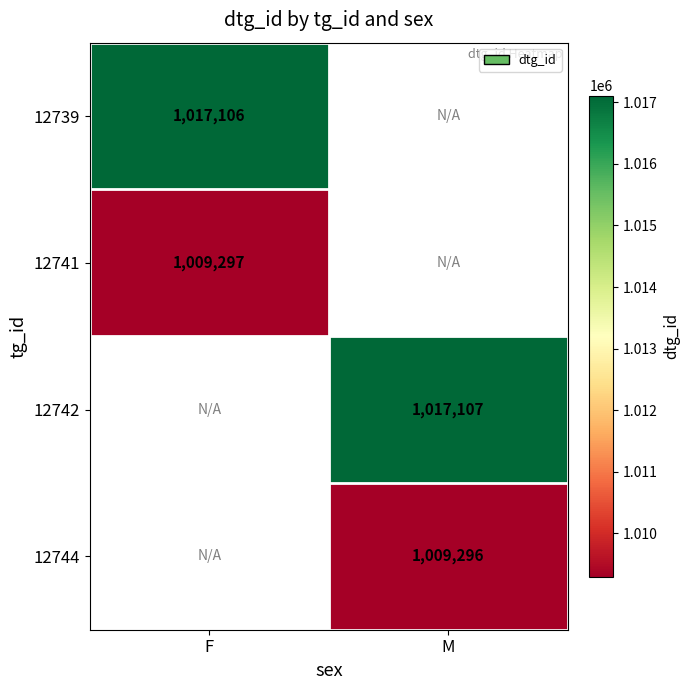

Count the number of categories in the chart.

2